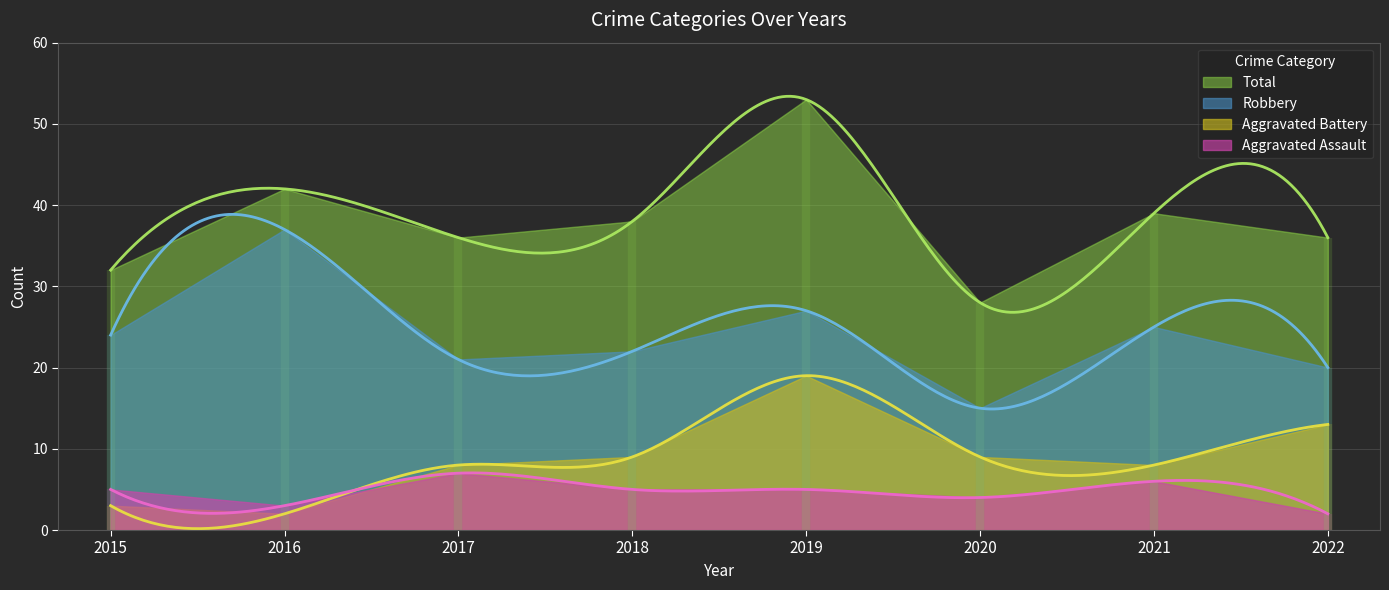

Where does the Aggravated Battery series first go above 9?

2019